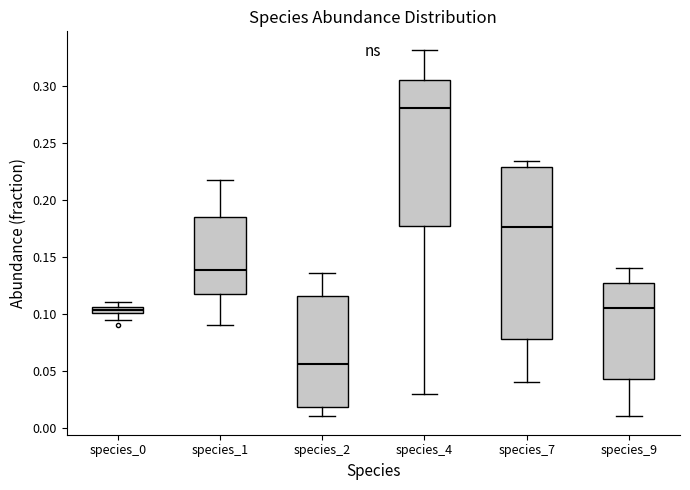

Which box has the highest median line?

species_4